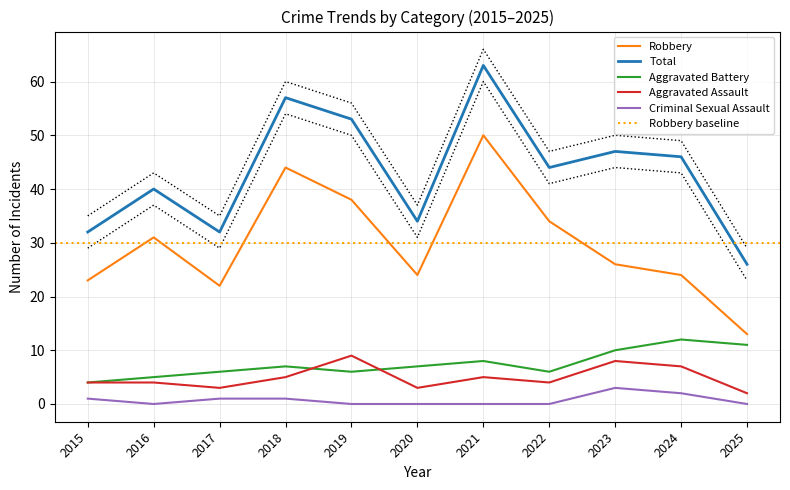

Rank the categories by Criminal Sexual Assault value from highest to lowest.

2023, 2024, 2015, 2017, 2018, 2016, 2019, 2020, 2021, 2022, 2025